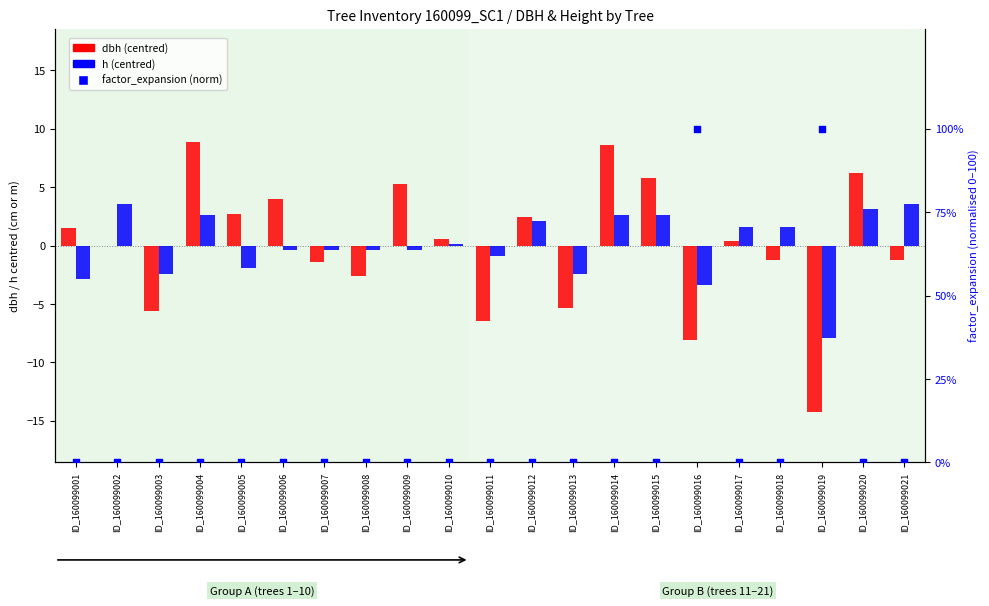

What is the total value across all series at ID_160099013?

-7.8